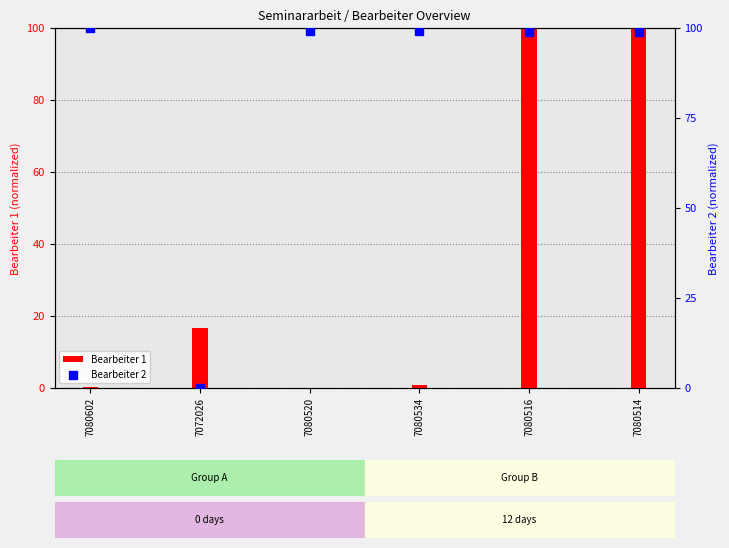

Is the value of Bearbeiter 1 at 7080514 greater than the value of Bearbeiter 2 at 7080534?

Yes